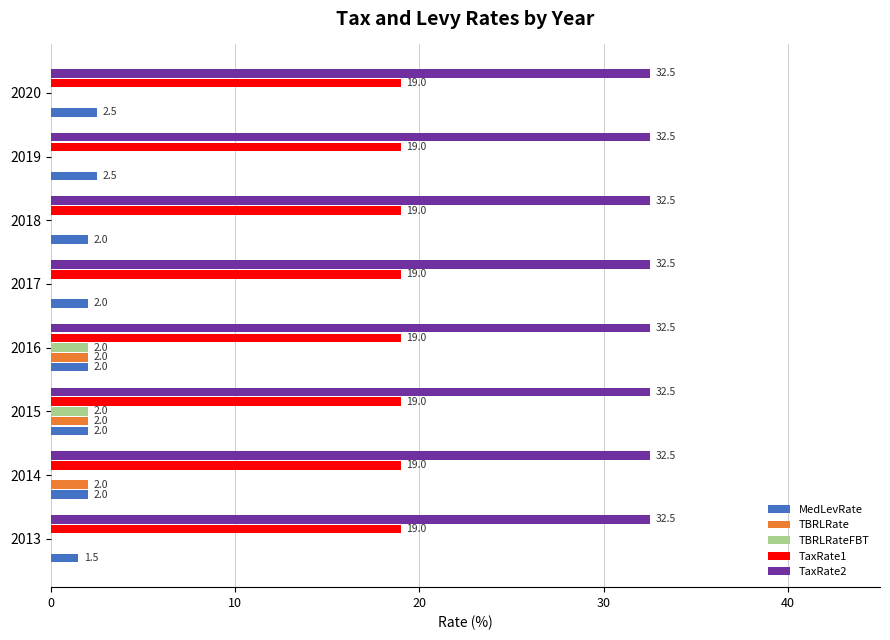

Which series has the largest total across all categories?

TaxRate2